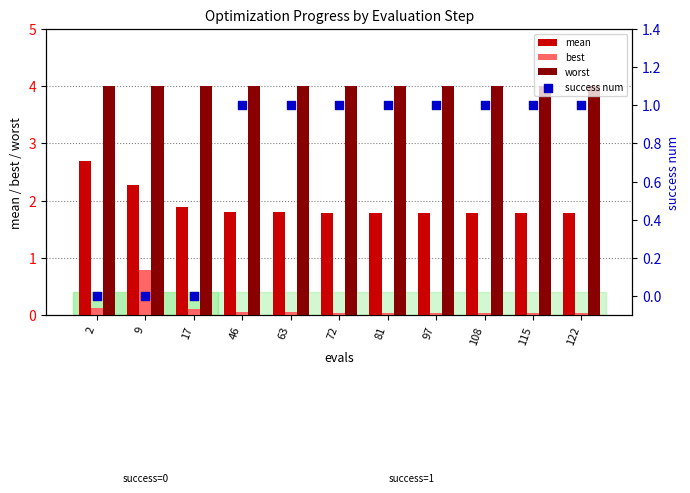

Which series reaches the minimum Y coordinate?

success num